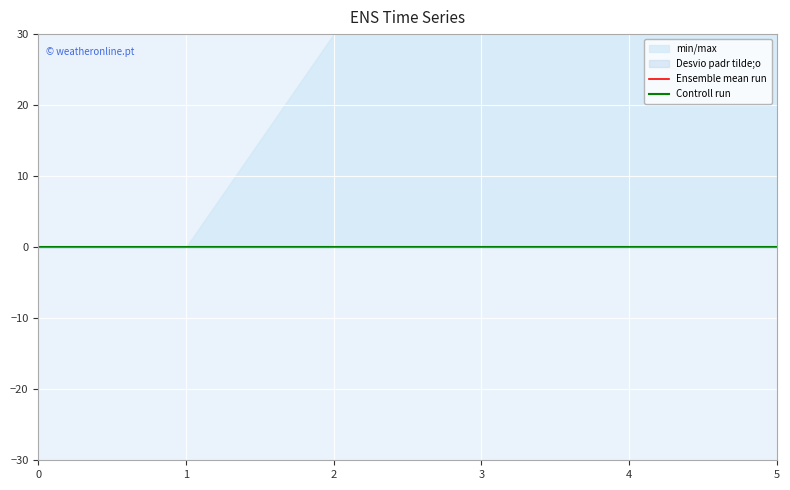

True or false: 5 and 3 cross at least once.

False